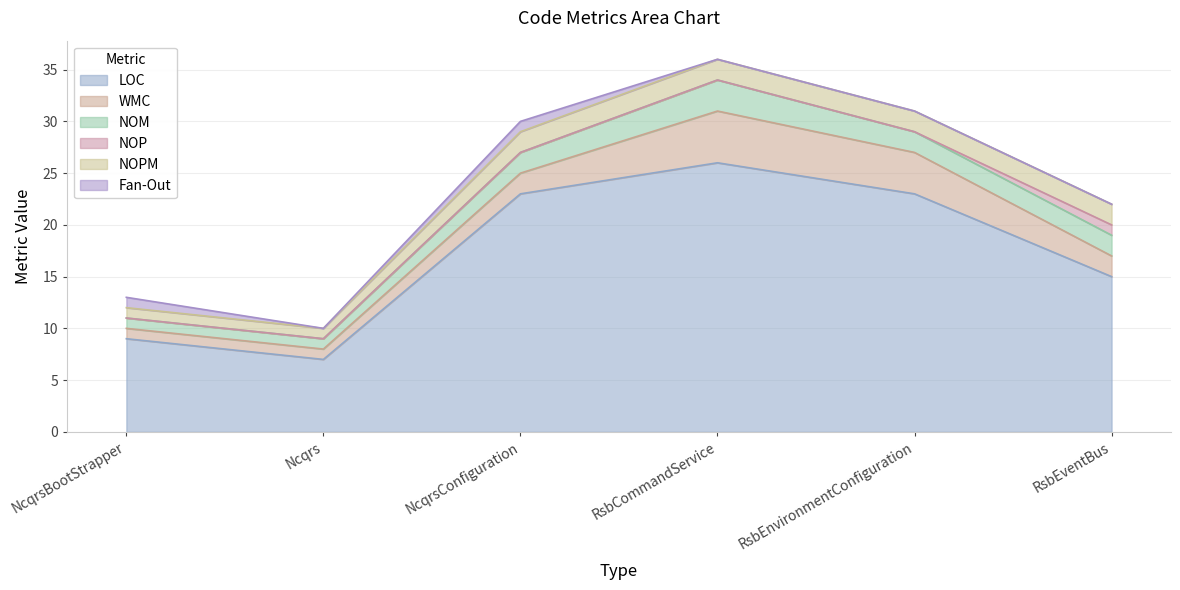

True or false: NOPM and NOM cross at least once.

False